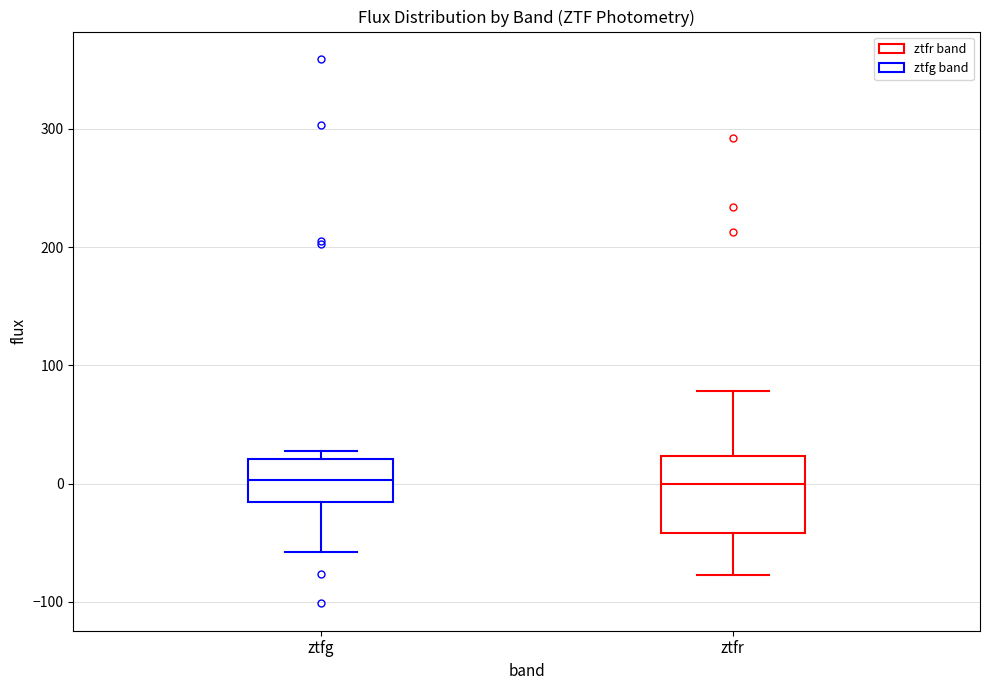

Where is the upper edge of the box for ztfr on the y-axis? The values are not printed on the chart, so give them approximately, as read against the axis.

20